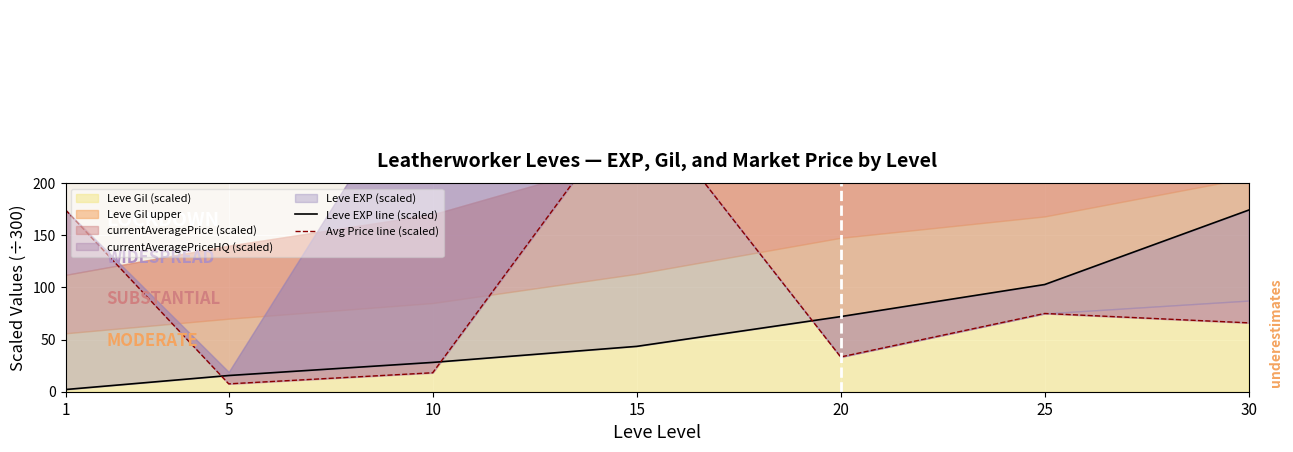

Is the value of Avg Price line (scaled) at 10 greater than the value of Leve EXP line (scaled) at 1?

Yes